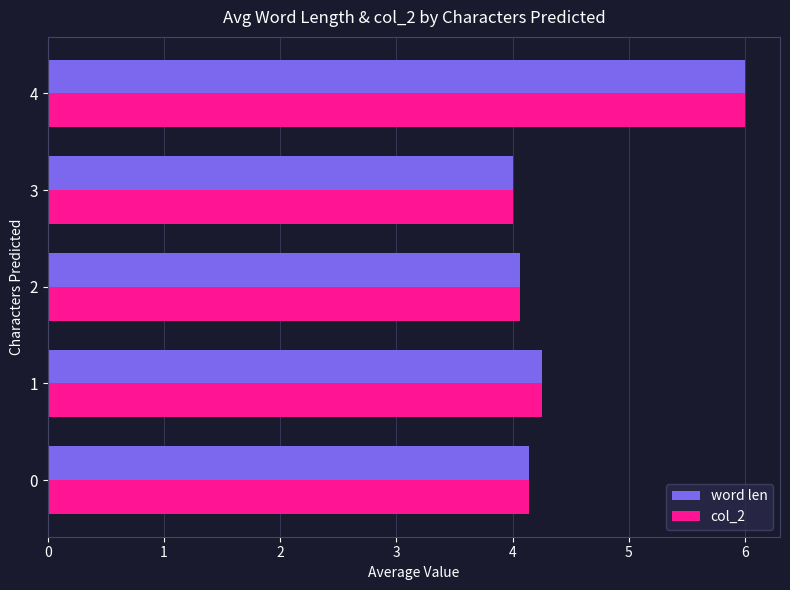

The value of col_2 at 3 is 4.0. True or false?

True